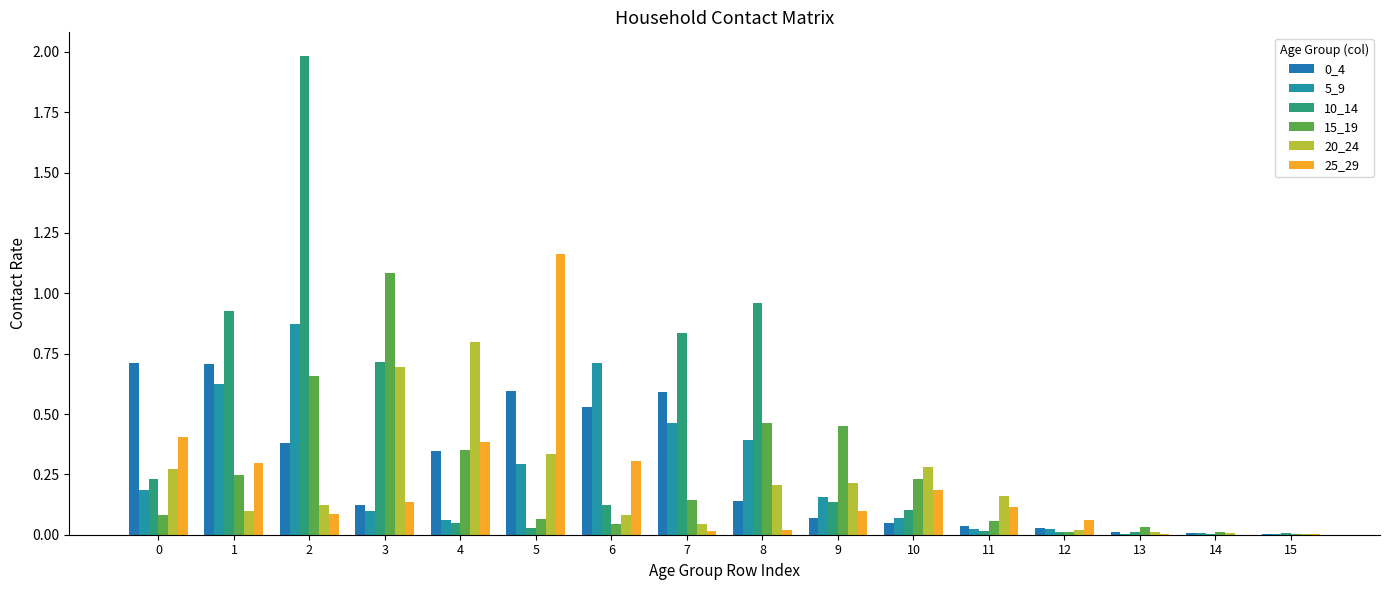

Which category has the lowest value across all series?

14